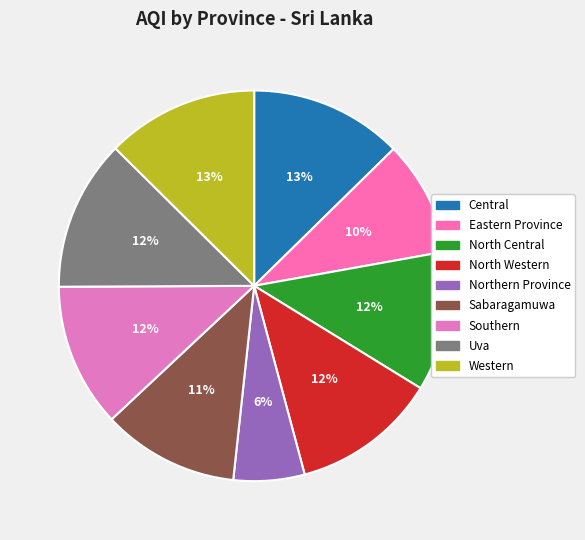

How many segments does this pie chart have?

9